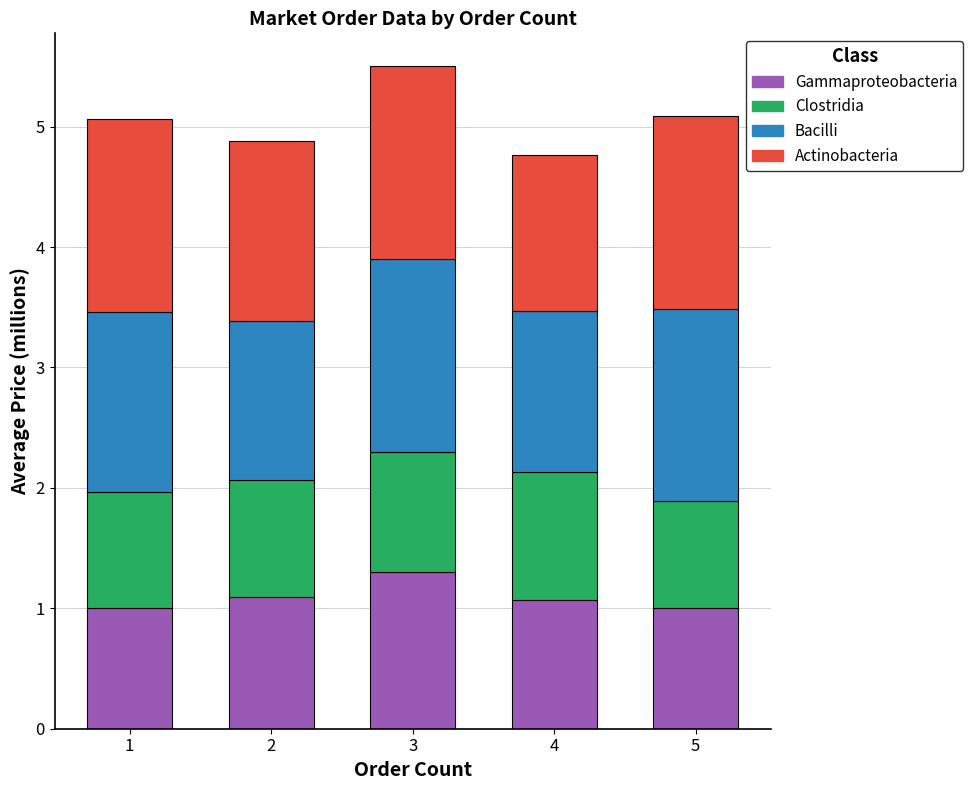

Does the chart contain any negative values?

No